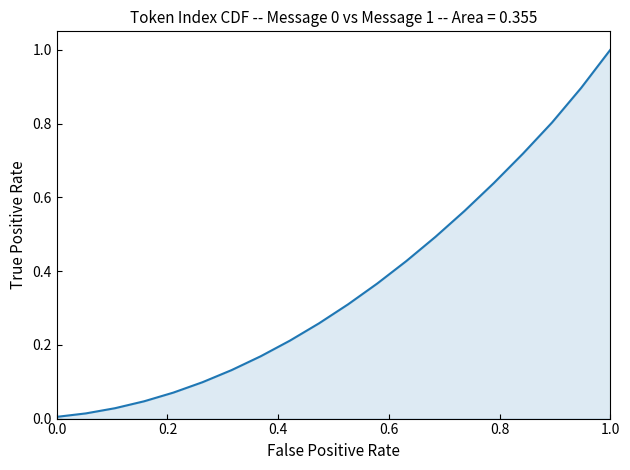

What is the change in value from 0.0 to 1.0?

+1.0